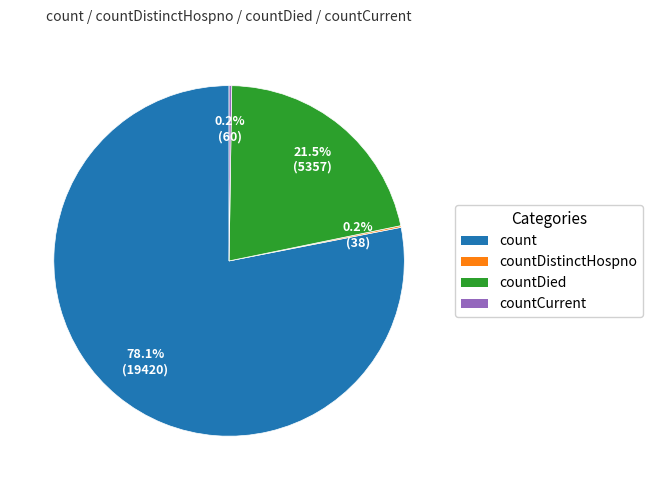

Does any single category account for the majority?

Yes